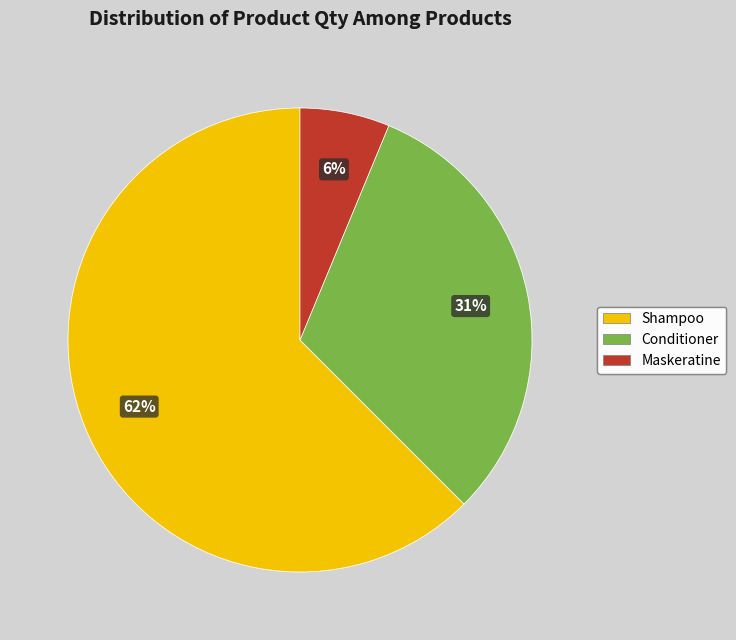

Which category has the biggest portion of the pie?

Shampoo